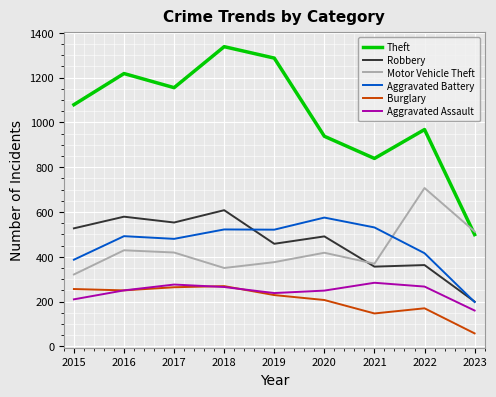

True or false: Robbery has more than 0 interior local peaks.

True